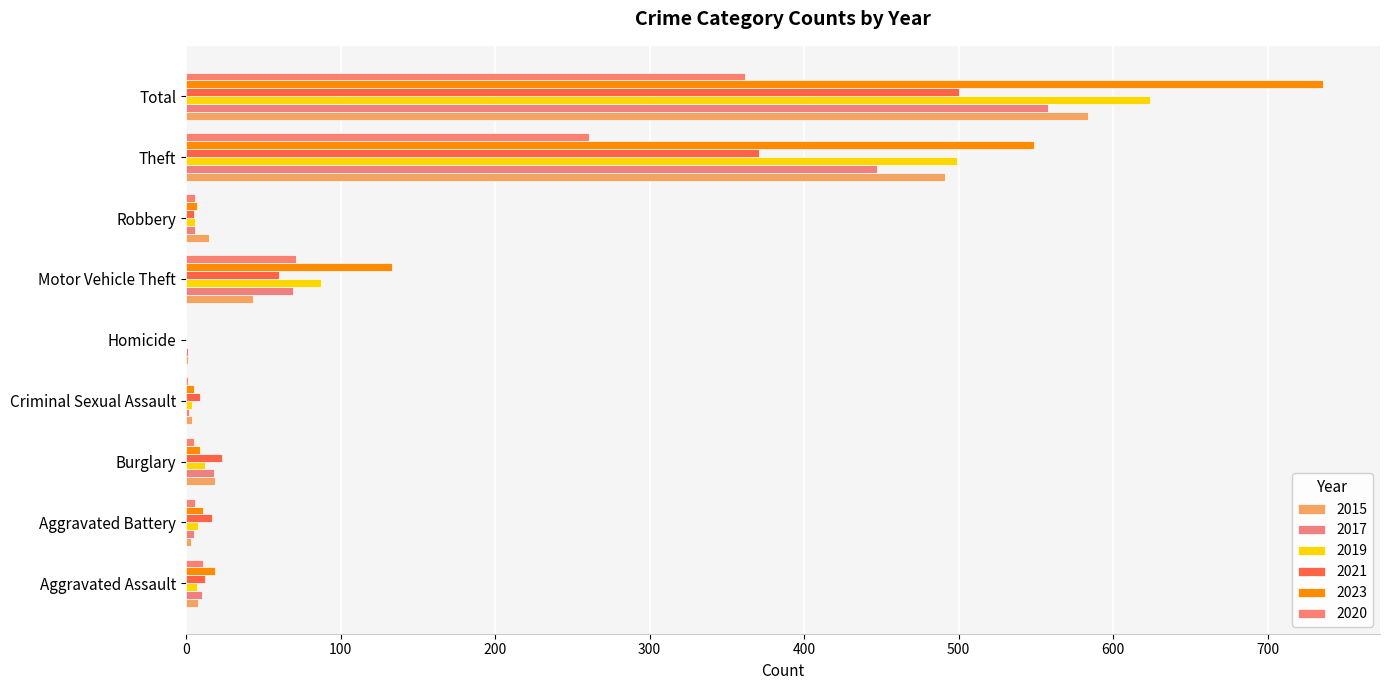

Count the number of categories in the chart.

9